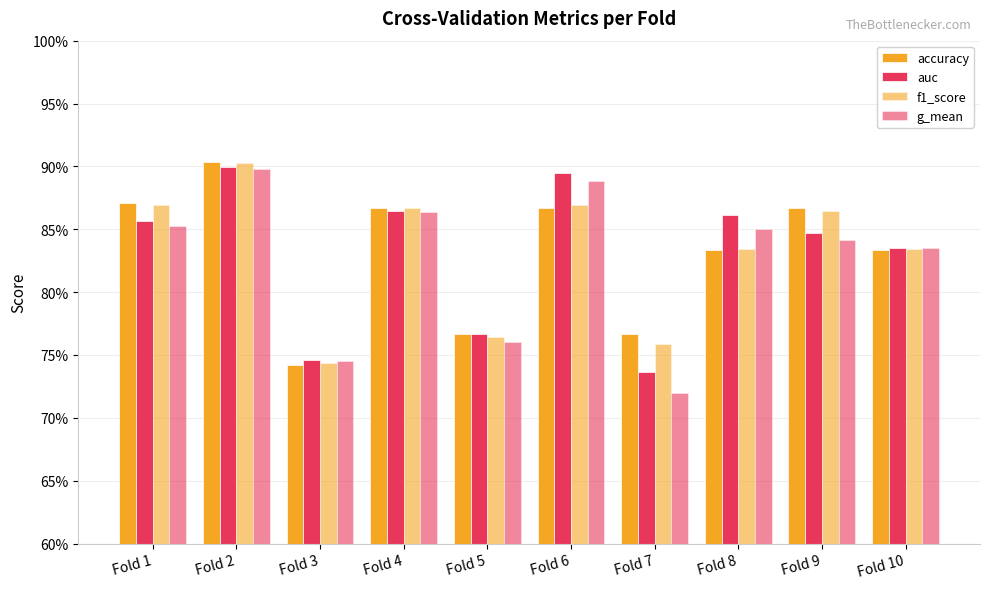

Are the bars horizontal?

No